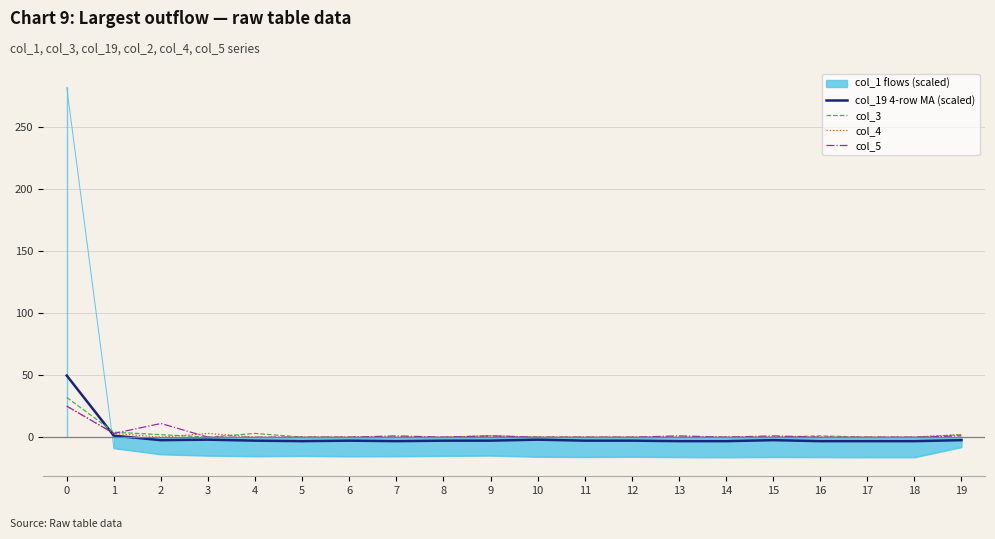

The col_4 series shows 0.0 at 18. True or false?

True